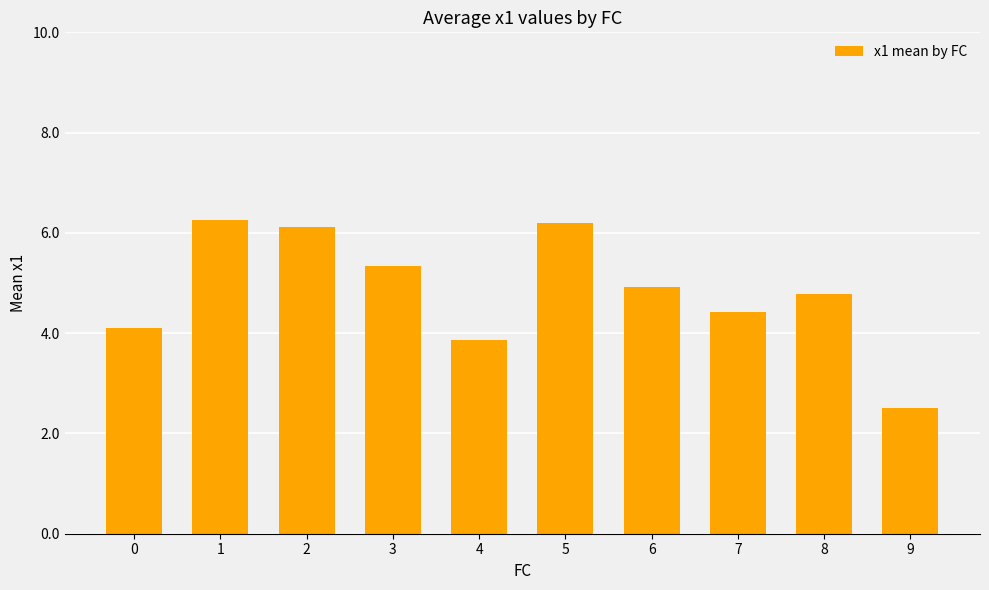

What is the sum of all values?

48.5